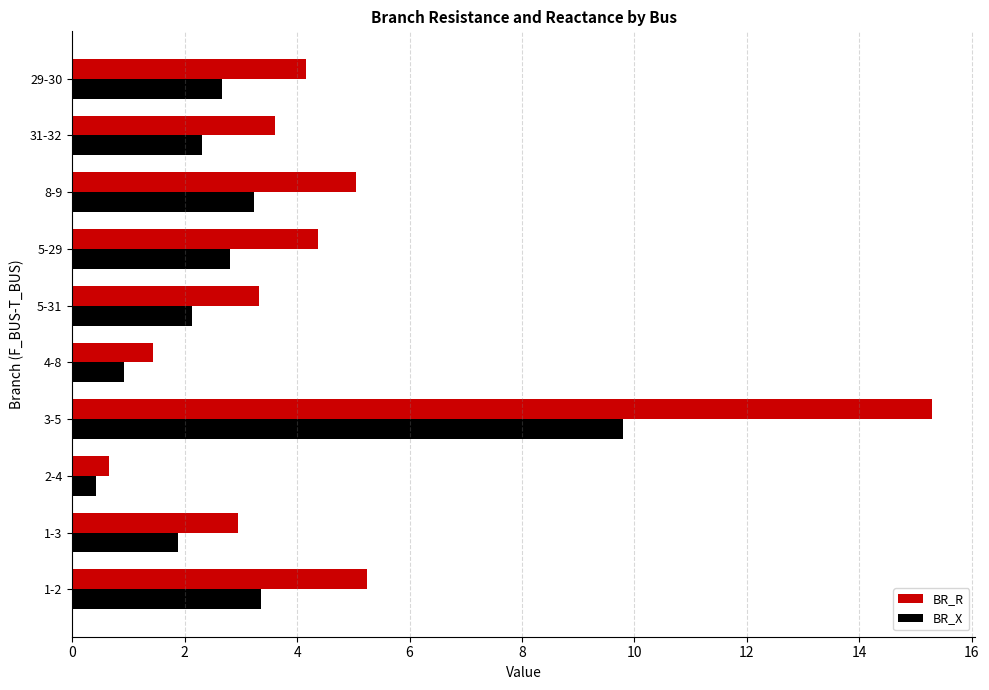

List the labels in order of BR_R value, smallest first.

2-4, 4-8, 1-3, 5-31, 31-32, 29-30, 5-29, 8-9, 1-2, 3-5